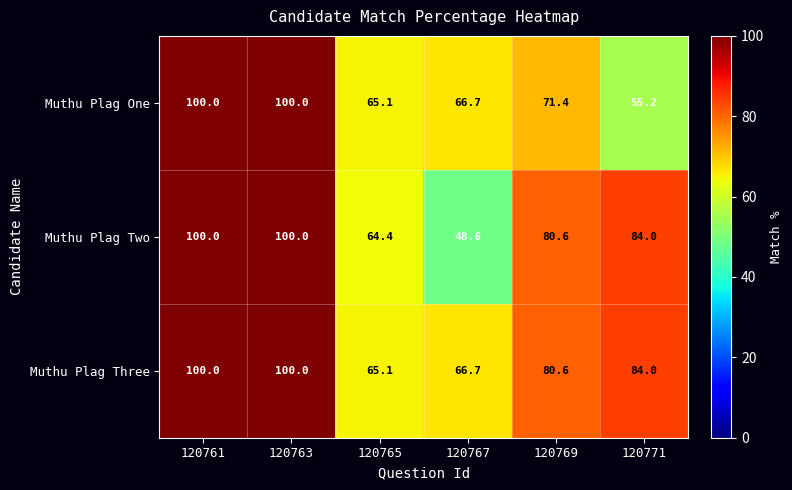

At which label is Muthu Plag Three closest to 82?

120769